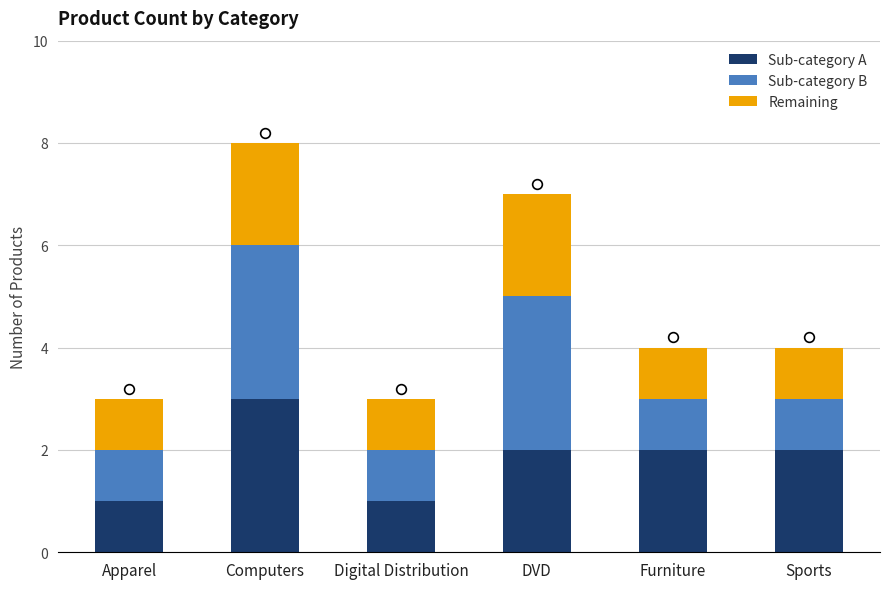

At which label does Sub-category A reach its peak?

Computers